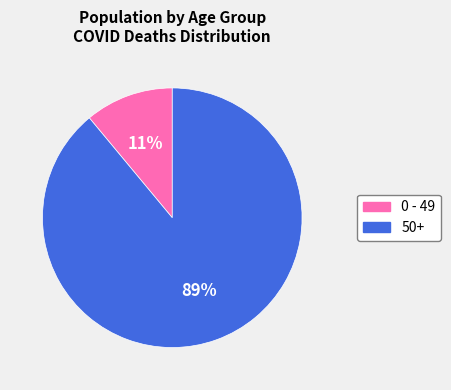

To the nearest percent, what is the difference between the largest and smallest slice percentages?

78%